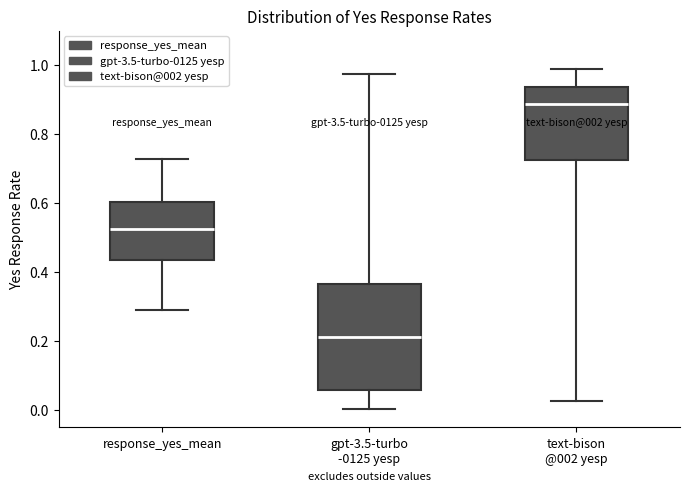

Where does the lower whisker of the box for gpt-3.5-turbo -0125 yesp end on the y-axis? The values are not printed on the chart, so give them approximately, as read against the axis.

0.00